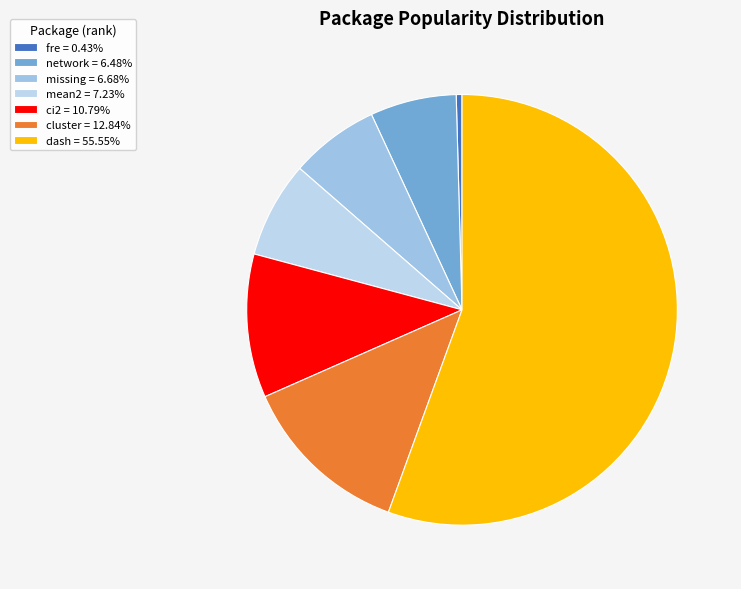

To the nearest percent, what is the difference between the dash and missing slice percentages?

49%